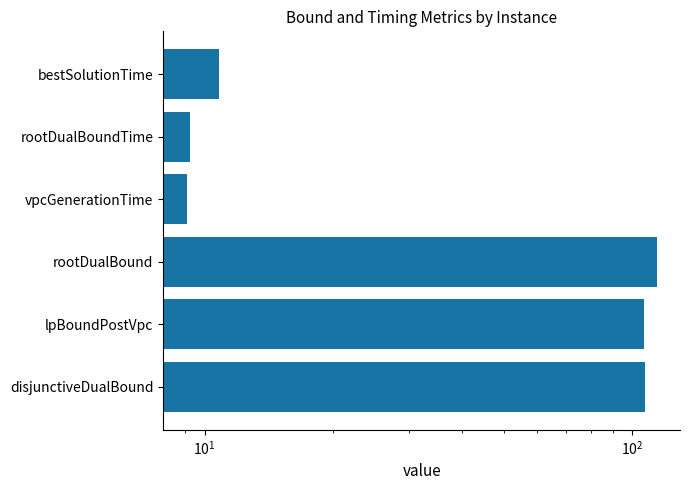

How many series are shown in this chart?

1